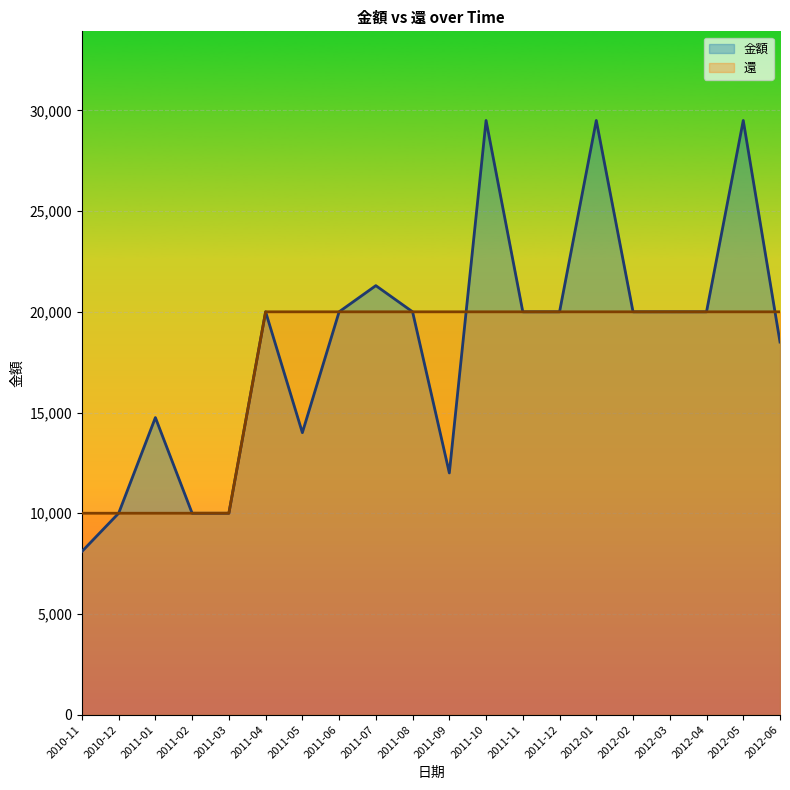

What is the label of the 6th point from the left?

2011-04